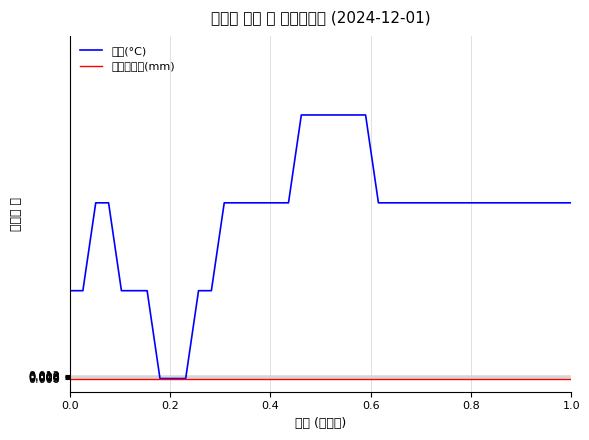

Reading right to left, what are all the values shown in this chart?

기온(°C): 0.7	0.7	0.7	0.7	0.7	0.7	0.7	0.7	0.7	0.7	0.7	0.7	0.7	0.7	0.7	0.7	1.0	1.0	1.0	1.0	1.0	1.0	0.7	0.7	0.7	0.7	0.7	0.7	0.3	0.3	0.0	0.0	0.0	0.3	0.3	0.3	0.7	0.7	0.3	0.3
누적강수량(mm): 0.0	0.0	0.0	0.0	0.0	0.0	0.0	0.0	0.0	0.0	0.0	0.0	0.0	0.0	0.0	0.0	0.0	0.0	0.0	0.0	0.0	0.0	0.0	0.0	0.0	0.0	0.0	0.0	0.0	0.0	0.0	0.0	0.0	0.0	0.0	0.0	0.0	0.0	0.0	0.0